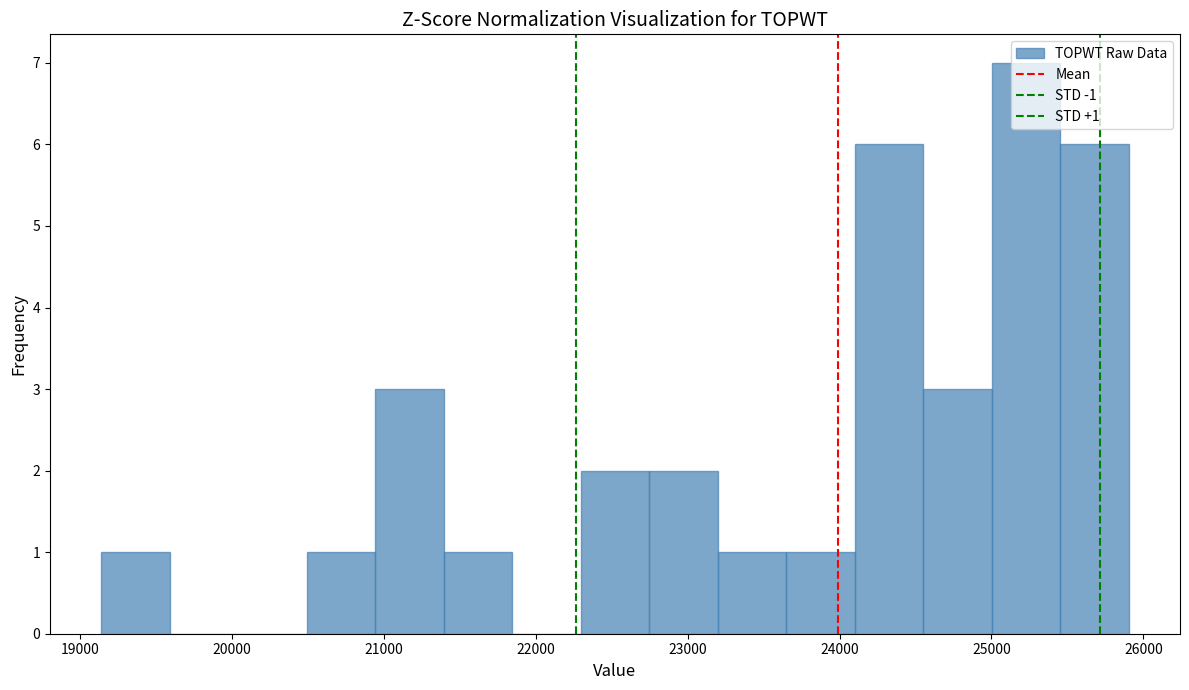

Over which range of the x-axis is the bar tallest?

25000 to 25500